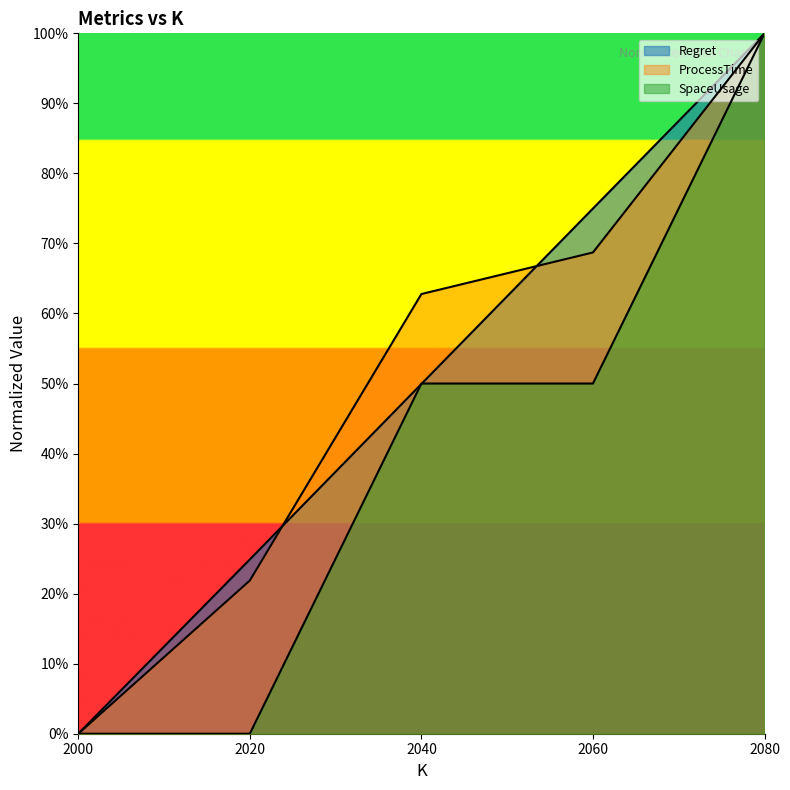

At 2020, list the series in order from smallest to largest.

SpaceUsage, ProcessTime, Regret